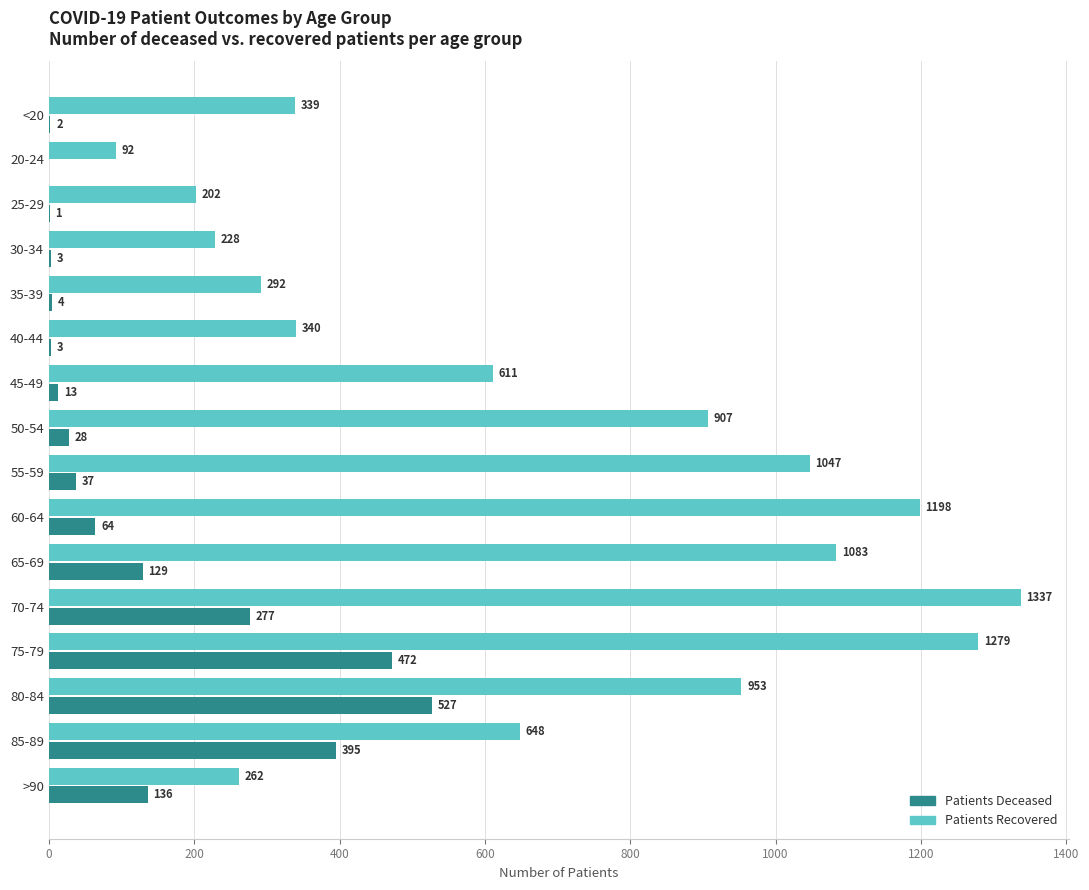

What is the highest value of the Patients Recovered series?

1337